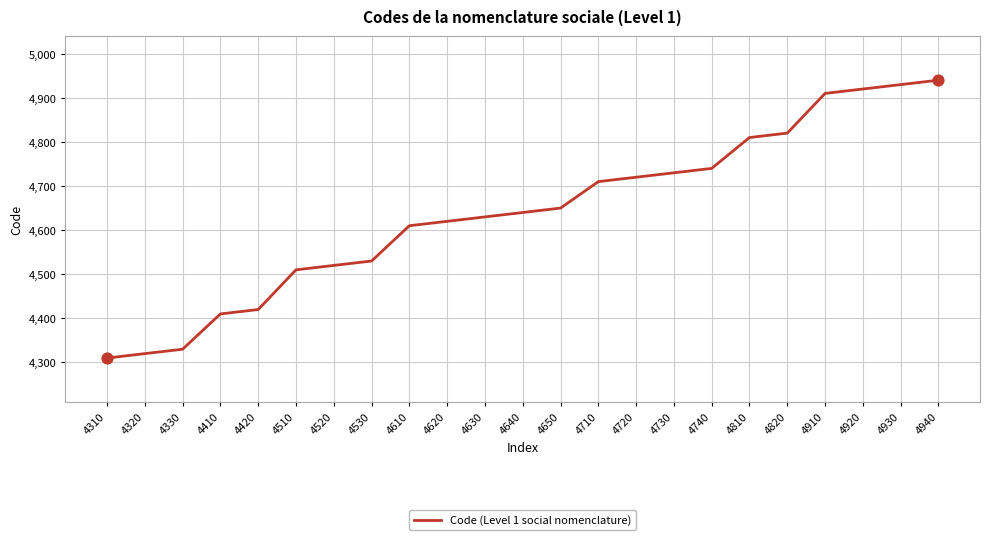

What is the ratio of the value at 4720 to the value at 4610?

1.0